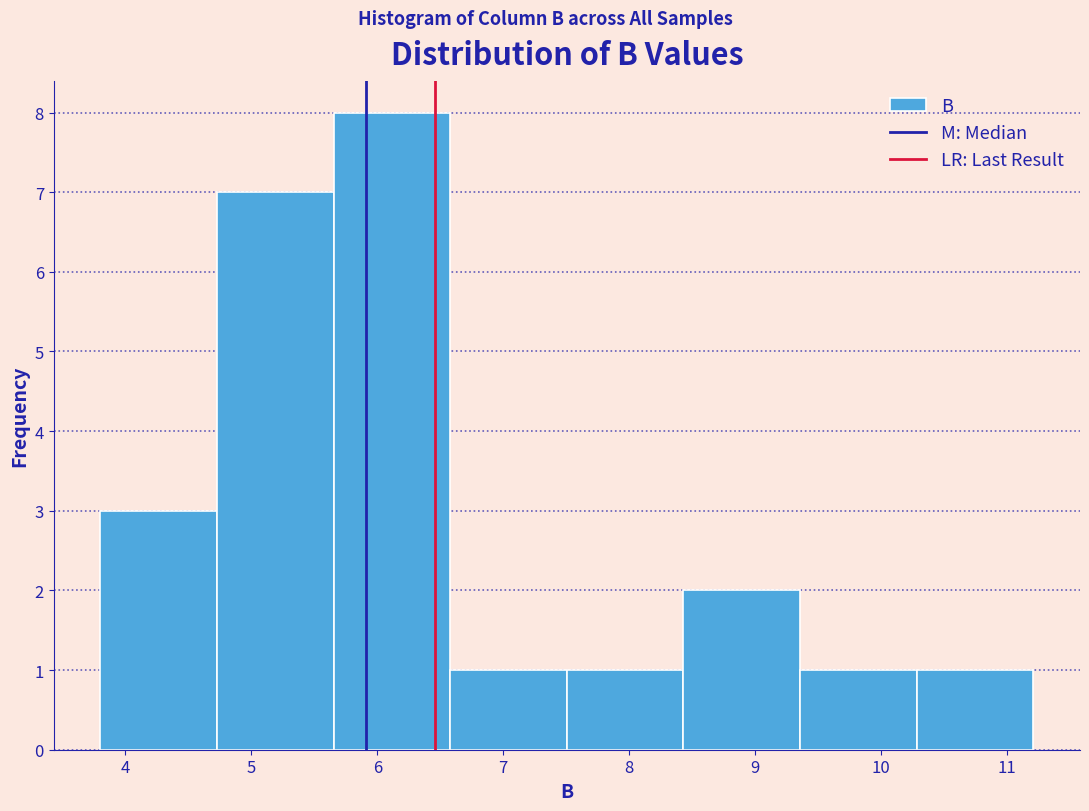

Reading left to right, transcribe this chart: for each bar, give the range it covers on the x-axis and its height. Neither the bar edges nor the heights are printed on the chart, so give them approximately, as read against the axes.

3.8 to 4.7: 3
4.7 to 5.7: 7
5.7 to 6.6: 8
6.6 to 7.5: 1
7.5 to 8.4: 1
8.4 to 9.4: 2
9.4 to 10.3: 1
10.3 to 11.2: 1